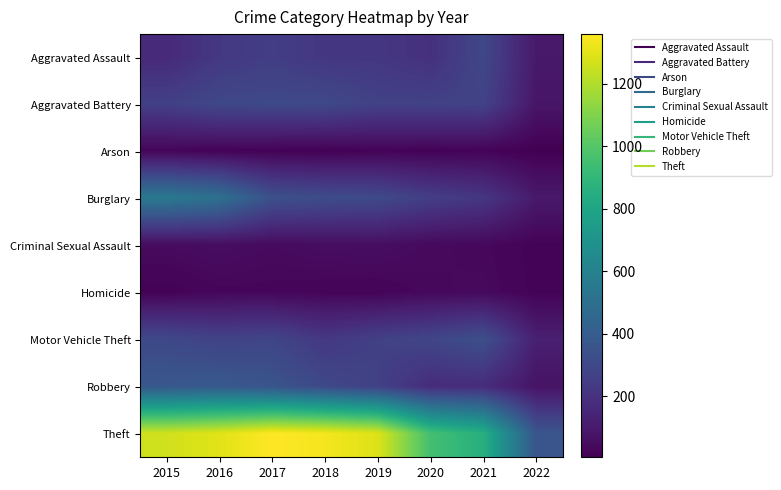

Which series changed the most between 2016 and 2018?

Burglary